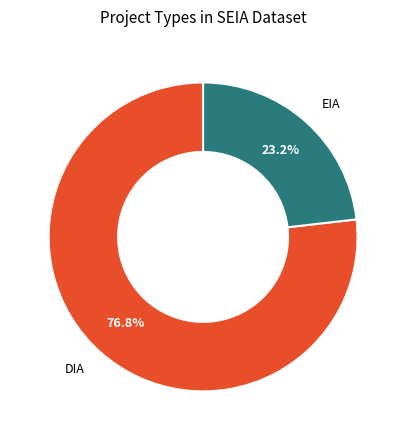

Is the sum of DIA and EIA greater than half?

Yes